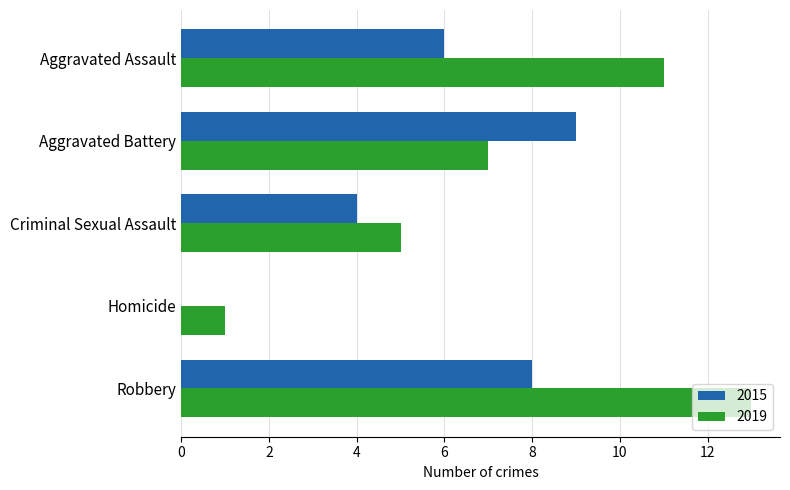

What is the sum of the 2019 values at Robbery and Aggravated Assault?

24